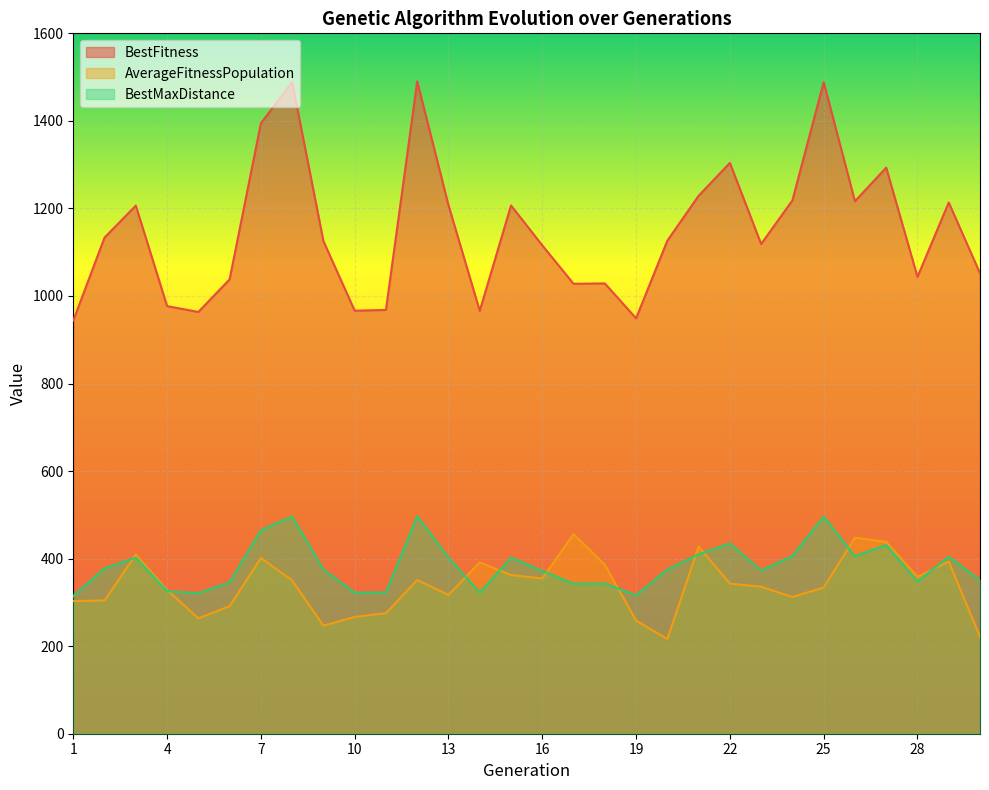

The value of BestMaxDistance at 25 is 305.1. True or false?

False